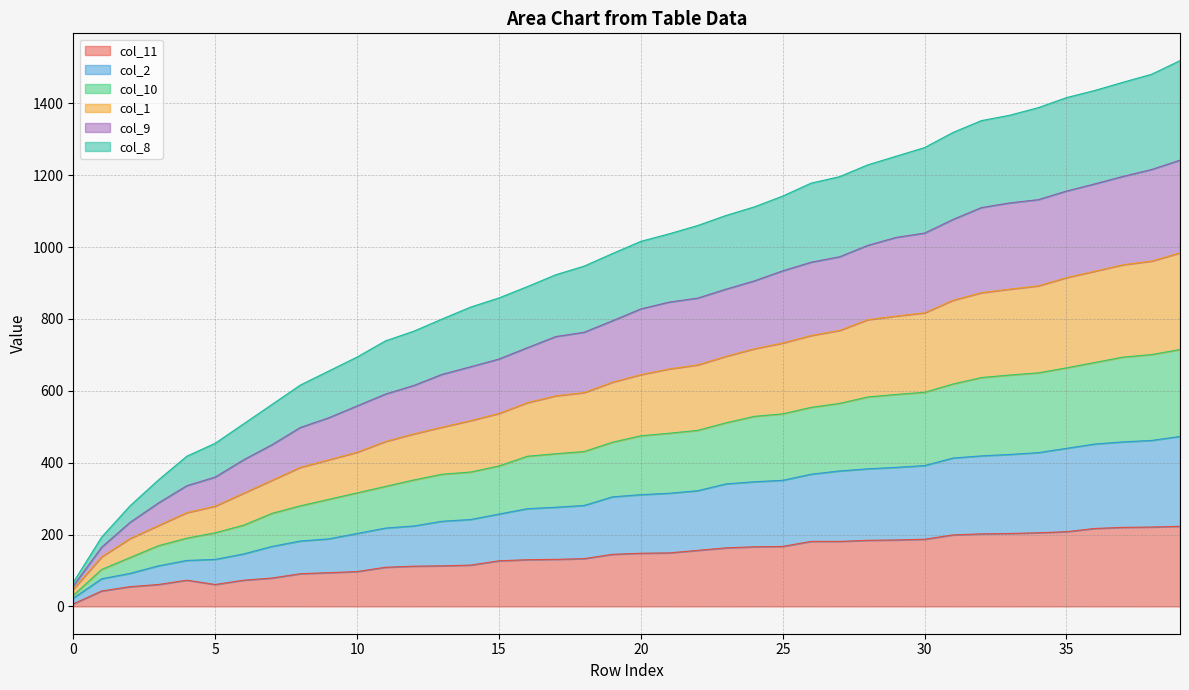

True or false: col_2 has more than 1 interior local peaks.

False